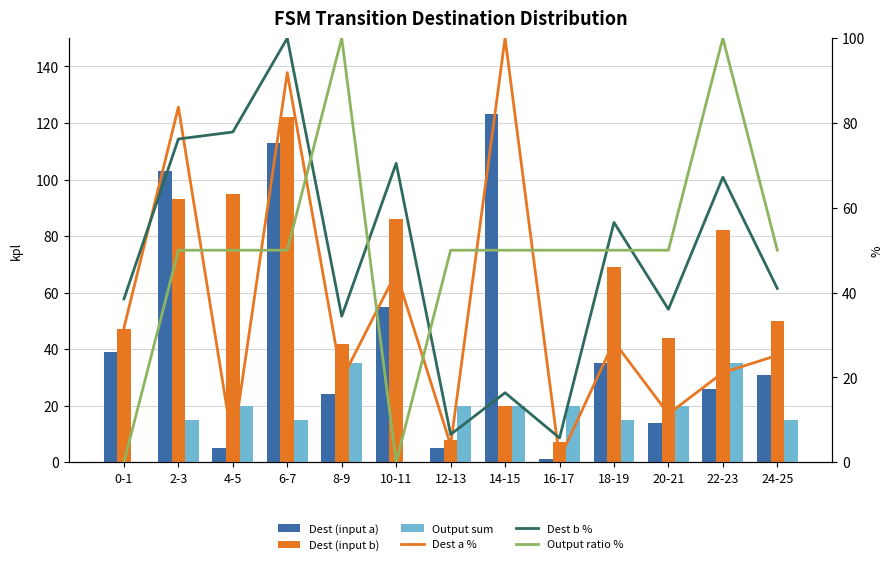

True or false: Dest (input b) has a value of 32.0 at 14-15.

False